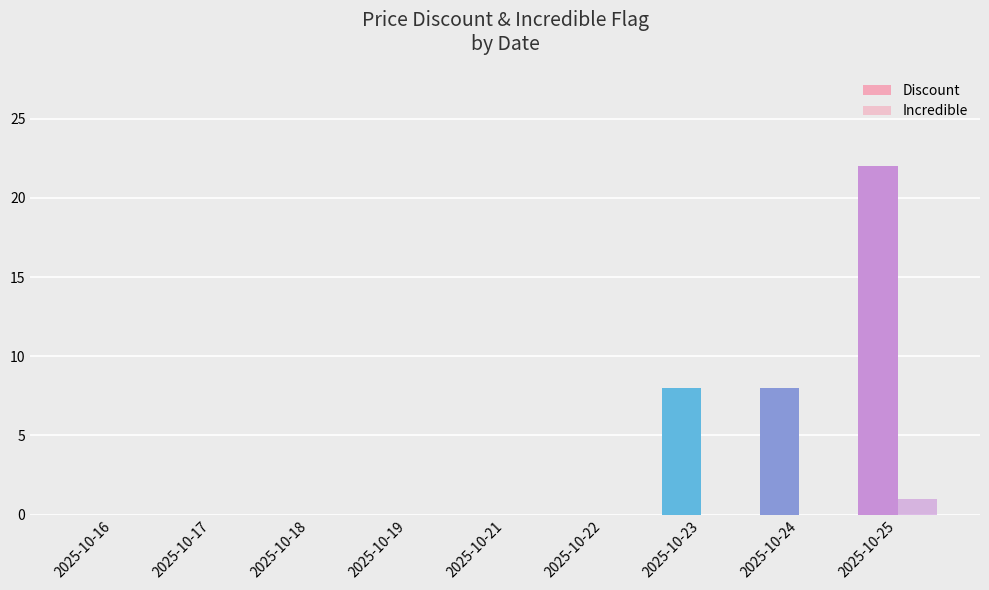

Does the chart contain stacked bars?

No